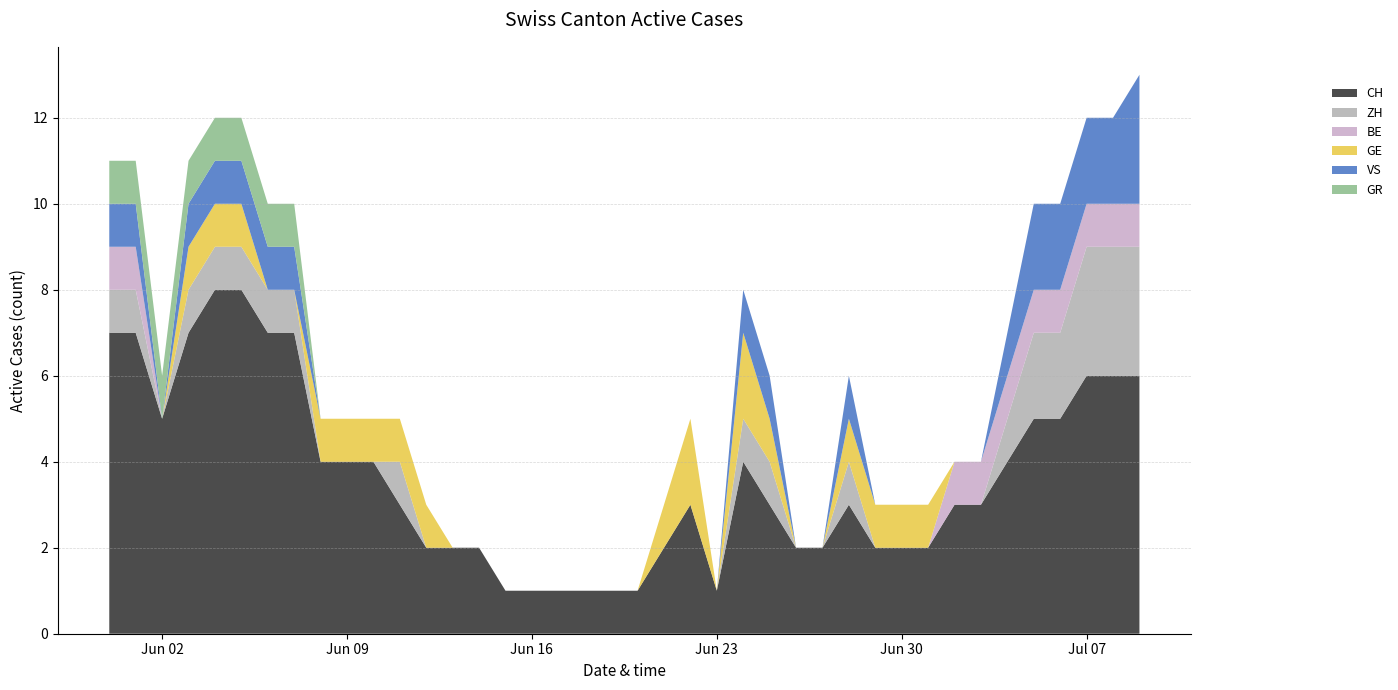

Reading left to right, extract all data points from this chart.

CH: 2020-05-31=7	2020-06-01=7	2020-06-02=5	2020-06-03=7	2020-06-04=8	2020-06-05=8	2020-06-06=7	2020-06-07=7	2020-06-08=4	2020-06-09=4	2020-06-10=4	2020-06-11=3	2020-06-12=2	2020-06-13=2	2020-06-14=2	2020-06-15=1	2020-06-16=1	2020-06-17=1	2020-06-18=1	2020-06-19=1	2020-06-20=1	2020-06-21=2	2020-06-22=3	2020-06-23=1	2020-06-24=4	2020-06-25=3	2020-06-26=2	2020-06-27=2	2020-06-28=3	2020-06-29=2	2020-06-30=2	2020-07-01=2	2020-07-02=3	2020-07-03=3	2020-07-04=4	2020-07-05=5	2020-07-06=5	2020-07-07=6	2020-07-08=6	2020-07-09=6
ZH: 2020-05-31=1	2020-06-01=1	2020-06-02=0	2020-06-03=1	2020-06-04=1	2020-06-05=1	2020-06-06=1	2020-06-07=1	2020-06-08=0	2020-06-09=0	2020-06-10=0	2020-06-11=1	2020-06-12=0	2020-06-13=0	2020-06-14=0	2020-06-15=0	2020-06-16=0	2020-06-17=0	2020-06-18=0	2020-06-19=0	2020-06-20=0	2020-06-21=0	2020-06-22=0	2020-06-23=0	2020-06-24=1	2020-06-25=1	2020-06-26=0	2020-06-27=0	2020-06-28=1	2020-06-29=0	2020-06-30=0	2020-07-01=0	2020-07-02=0	2020-07-03=0	2020-07-04=1	2020-07-05=2	2020-07-06=2	2020-07-07=3	2020-07-08=3	2020-07-09=3
BE: 2020-05-31=1	2020-06-01=1	2020-06-02=0	2020-06-03=0	2020-06-04=0	2020-06-05=0	2020-06-06=0	2020-06-07=0	2020-06-08=0	2020-06-09=0	2020-06-10=0	2020-06-11=0	2020-06-12=0	2020-06-13=0	2020-06-14=0	2020-06-15=0	2020-06-16=0	2020-06-17=0	2020-06-18=0	2020-06-19=0	2020-06-20=0	2020-06-21=0	2020-06-22=0	2020-06-23=0	2020-06-24=0	2020-06-25=0	2020-06-26=0	2020-06-27=0	2020-06-28=0	2020-06-29=0	2020-06-30=0	2020-07-01=0	2020-07-02=1	2020-07-03=1	2020-07-04=1	2020-07-05=1	2020-07-06=1	2020-07-07=1	2020-07-08=1	2020-07-09=1
GE: 2020-05-31=0	2020-06-01=0	2020-06-02=0	2020-06-03=1	2020-06-04=1	2020-06-05=1	2020-06-06=0	2020-06-07=0	2020-06-08=1	2020-06-09=1	2020-06-10=1	2020-06-11=1	2020-06-12=1	2020-06-13=0	2020-06-14=0	2020-06-15=0	2020-06-16=0	2020-06-17=0	2020-06-18=0	2020-06-19=0	2020-06-20=0	2020-06-21=1	2020-06-22=2	2020-06-23=0	2020-06-24=2	2020-06-25=1	2020-06-26=0	2020-06-27=0	2020-06-28=1	2020-06-29=1	2020-06-30=1	2020-07-01=1	2020-07-02=0	2020-07-03=0	2020-07-04=0	2020-07-05=0	2020-07-06=0	2020-07-07=0	2020-07-08=0	2020-07-09=0
VS: 2020-05-31=1	2020-06-01=1	2020-06-02=0	2020-06-03=1	2020-06-04=1	2020-06-05=1	2020-06-06=1	2020-06-07=1	2020-06-08=0	2020-06-09=0	2020-06-10=0	2020-06-11=0	2020-06-12=0	2020-06-13=0	2020-06-14=0	2020-06-15=0	2020-06-16=0	2020-06-17=0	2020-06-18=0	2020-06-19=0	2020-06-20=0	2020-06-21=0	2020-06-22=0	2020-06-23=0	2020-06-24=1	2020-06-25=1	2020-06-26=0	2020-06-27=0	2020-06-28=1	2020-06-29=0	2020-06-30=0	2020-07-01=0	2020-07-02=0	2020-07-03=0	2020-07-04=1	2020-07-05=2	2020-07-06=2	2020-07-07=2	2020-07-08=2	2020-07-09=3
GR: 2020-05-31=1	2020-06-01=1	2020-06-02=1	2020-06-03=1	2020-06-04=1	2020-06-05=1	2020-06-06=1	2020-06-07=1	2020-06-08=0	2020-06-09=0	2020-06-10=0	2020-06-11=0	2020-06-12=0	2020-06-13=0	2020-06-14=0	2020-06-15=0	2020-06-16=0	2020-06-17=0	2020-06-18=0	2020-06-19=0	2020-06-20=0	2020-06-21=0	2020-06-22=0	2020-06-23=0	2020-06-24=0	2020-06-25=0	2020-06-26=0	2020-06-27=0	2020-06-28=0	2020-06-29=0	2020-06-30=0	2020-07-01=0	2020-07-02=0	2020-07-03=0	2020-07-04=0	2020-07-05=0	2020-07-06=0	2020-07-07=0	2020-07-08=0	2020-07-09=0